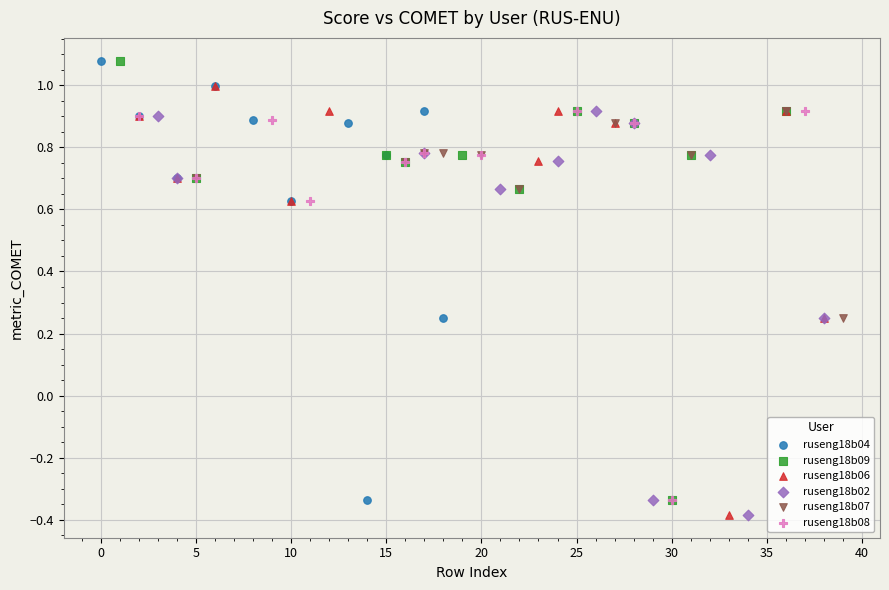

What are all the series names shown in the legend?

ruseng18b04, ruseng18b09, ruseng18b06, ruseng18b02, ruseng18b07, ruseng18b08